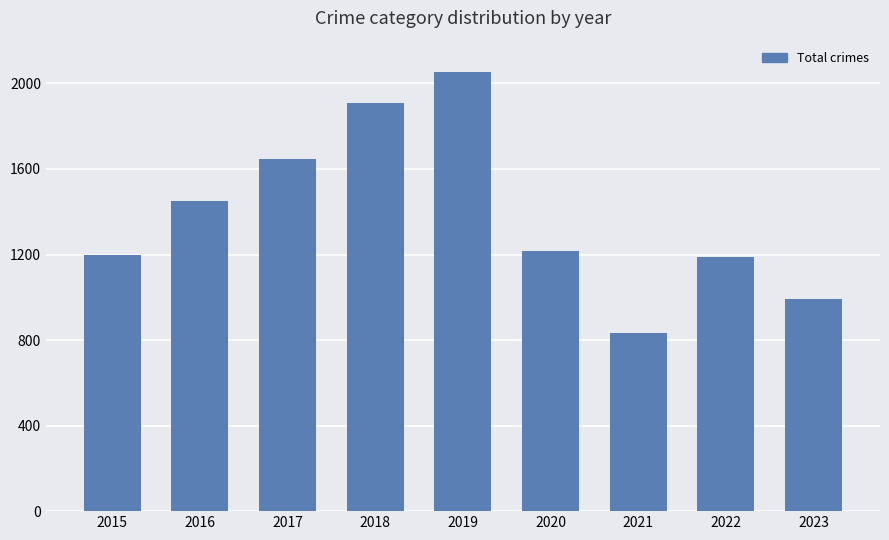

Reading left to right, list all the values displayed in this chart.

2015=1198	2016=1448	2017=1646	2018=1910	2019=2054	2020=1218	2021=831	2022=1188	2023=992